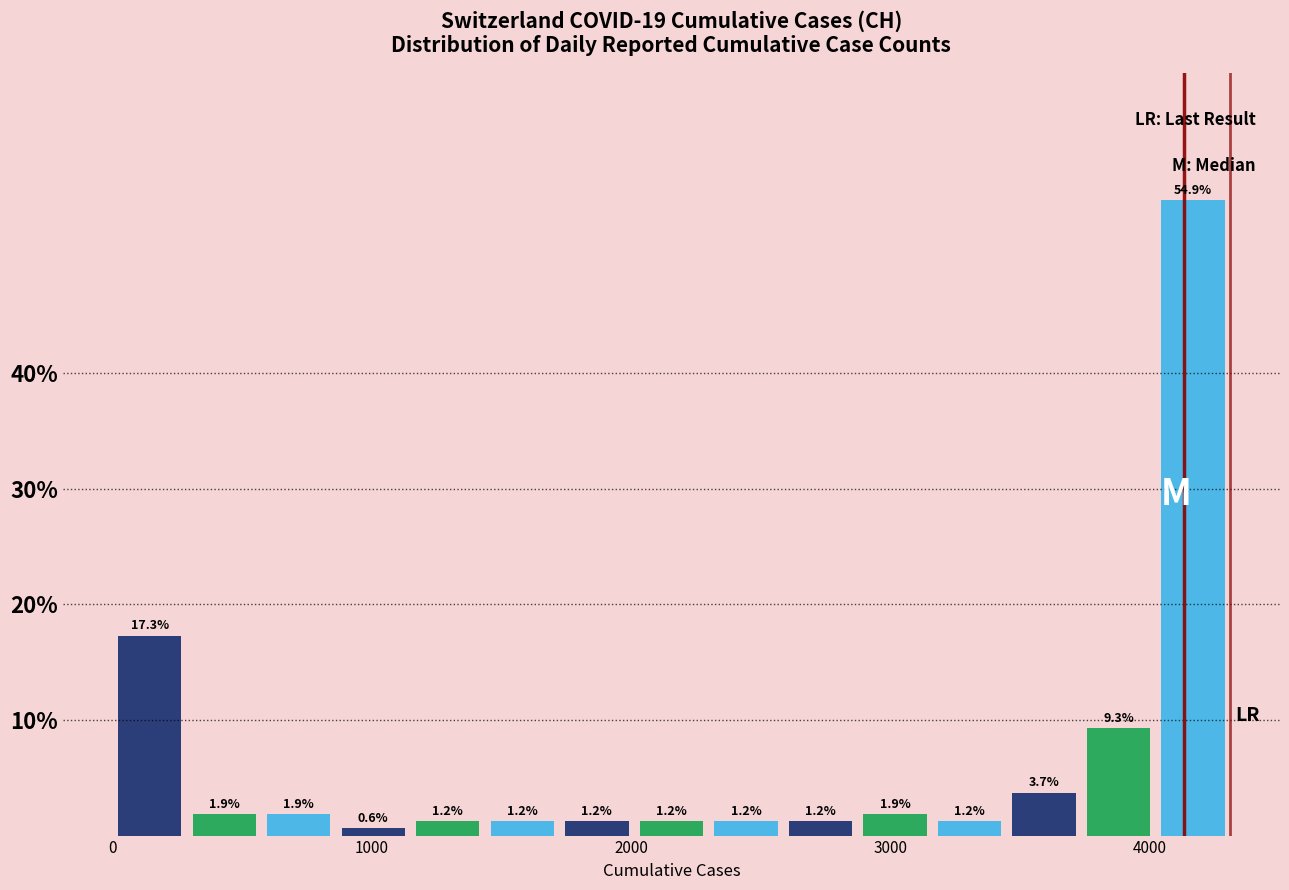

Read against the x-axis, roughly where is the centre of the tallest bar?

4200